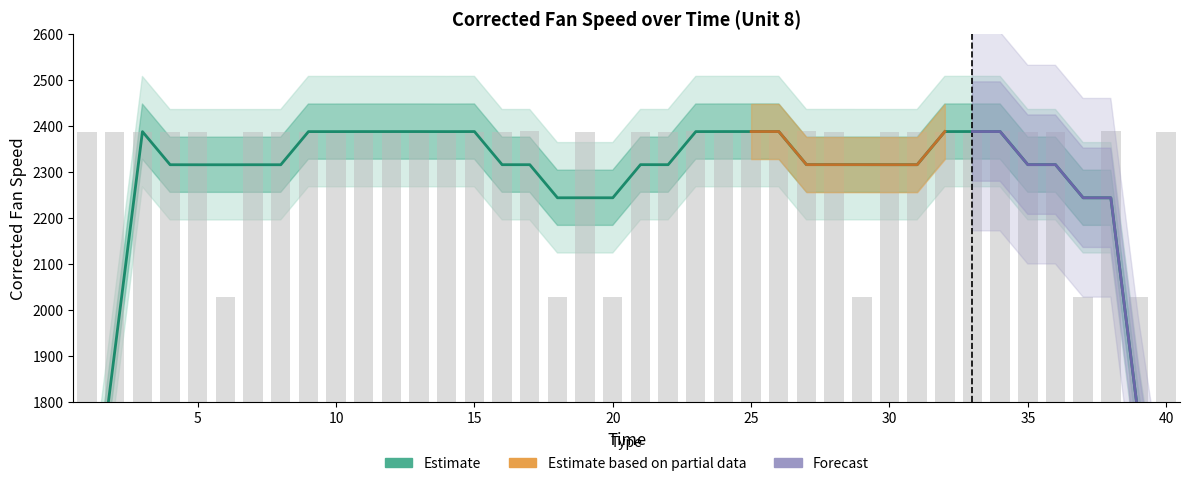

What is the greatest value displayed?

2388.2